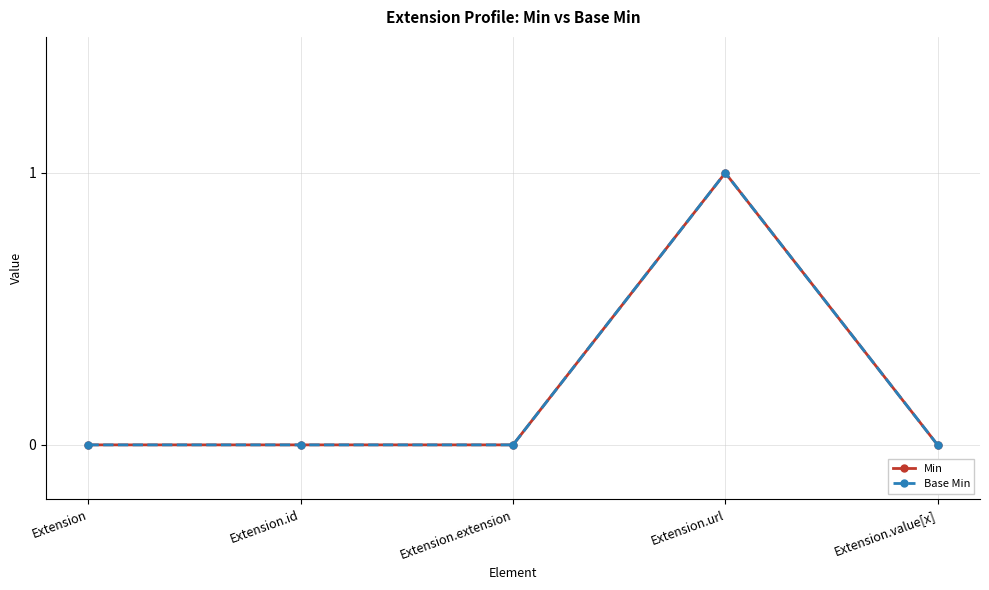

Does the chart have visible grid lines?

Yes